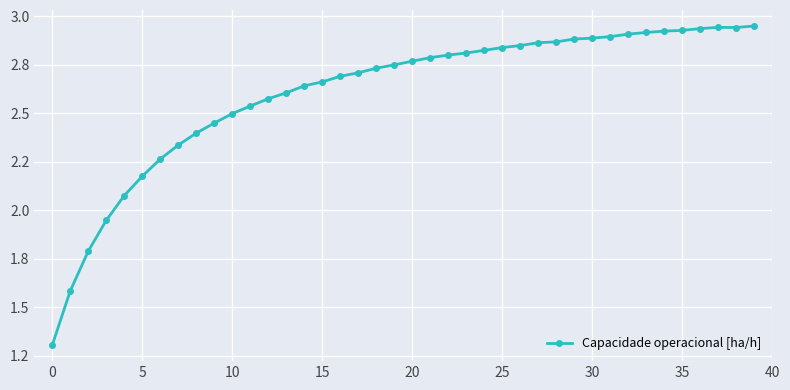

Is this an area chart (filled region under the line)?

No